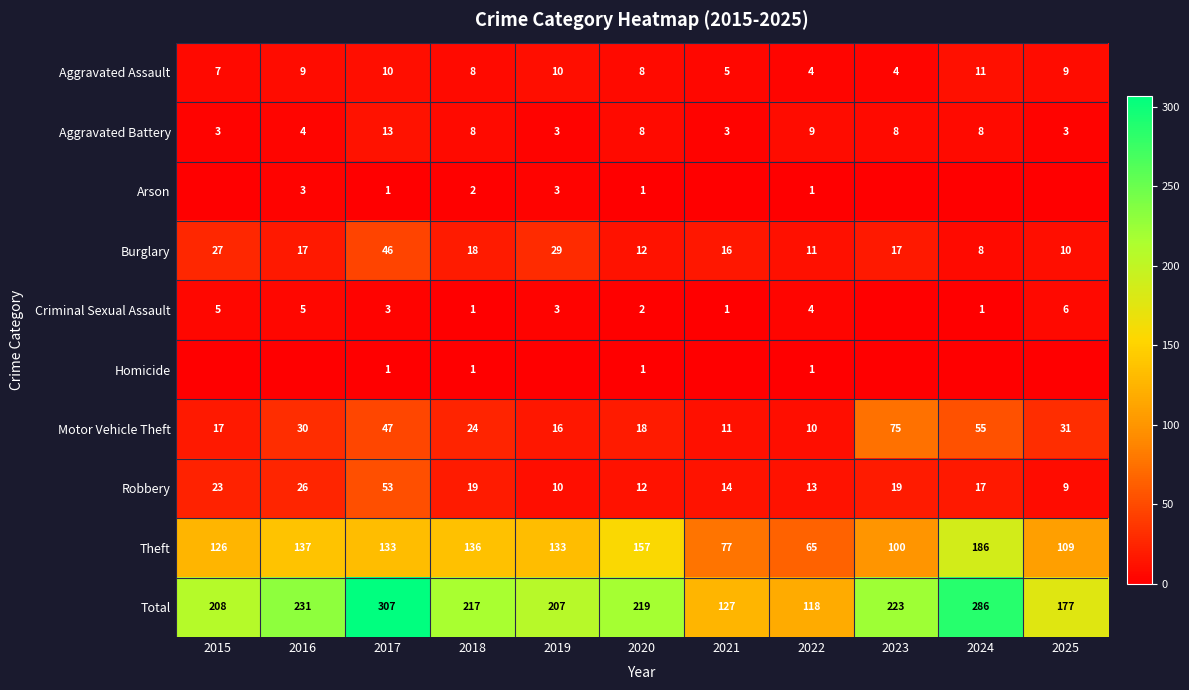

Which label corresponds to the smallest value in the chart?

2015